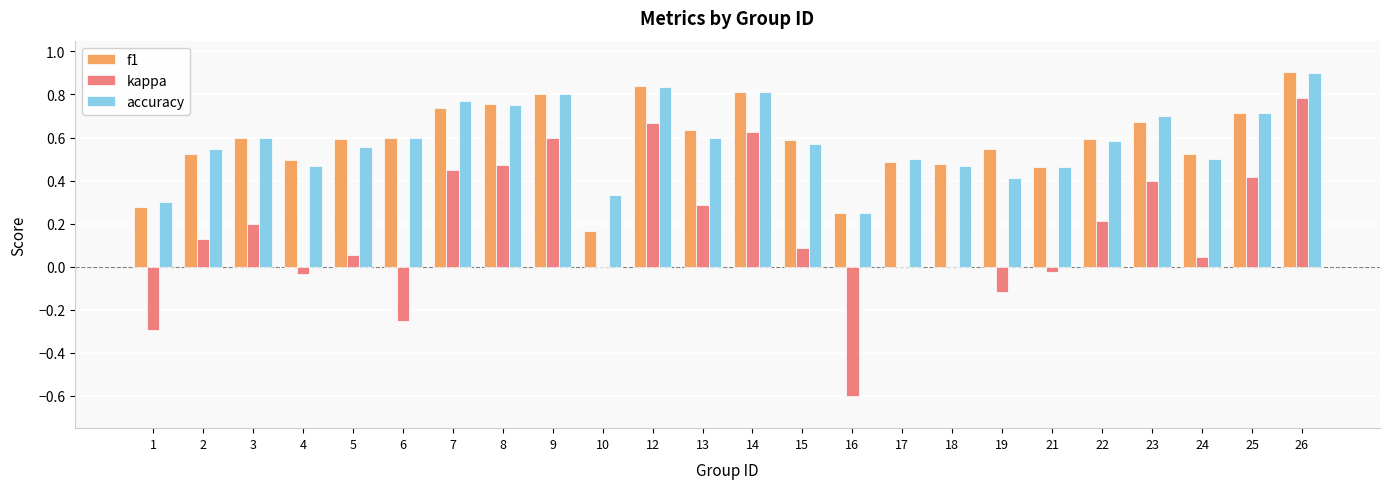

Which series has the largest range (max minus min)?

kappa